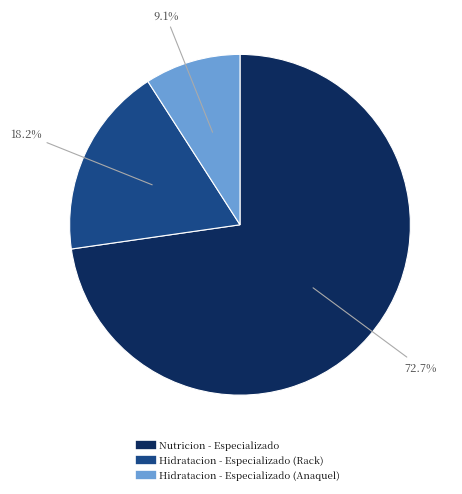

What percentage do Hidratacion - Especializado (Rack) and Nutricion - Especializado together represent?

90.9%